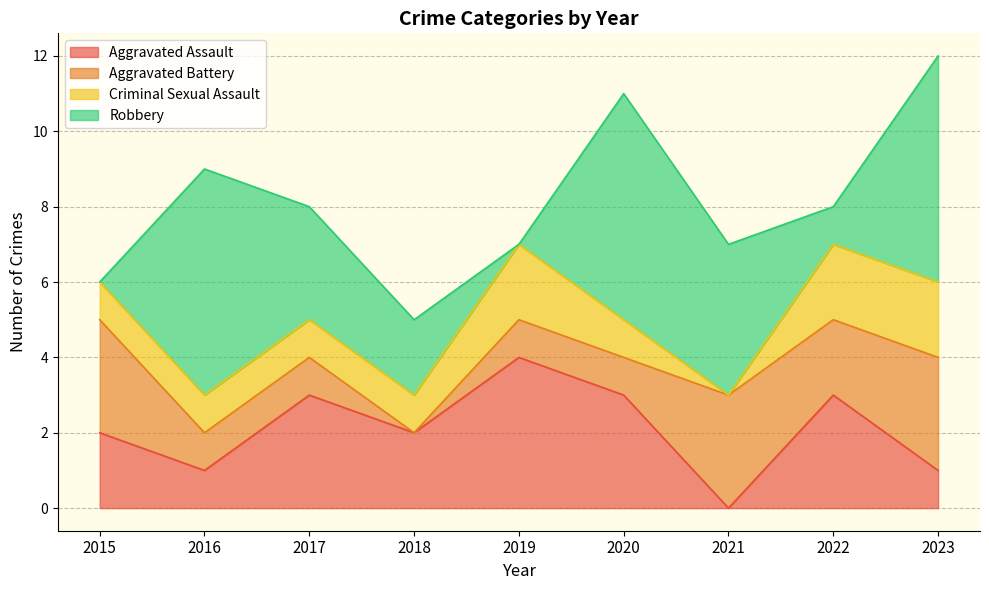

At which category does the chart reach its minimum across all series?

2021